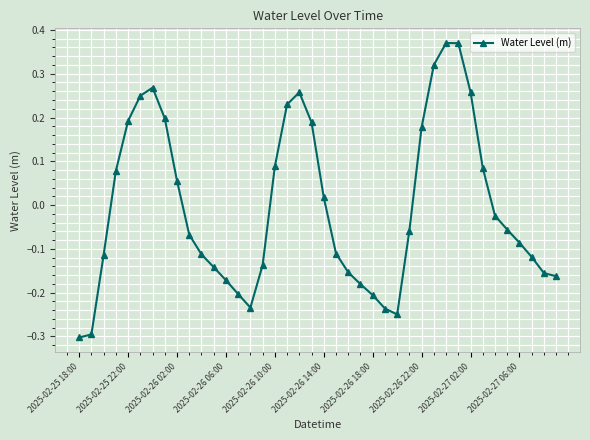

What is the minimum value shown in the chart?

-0.3